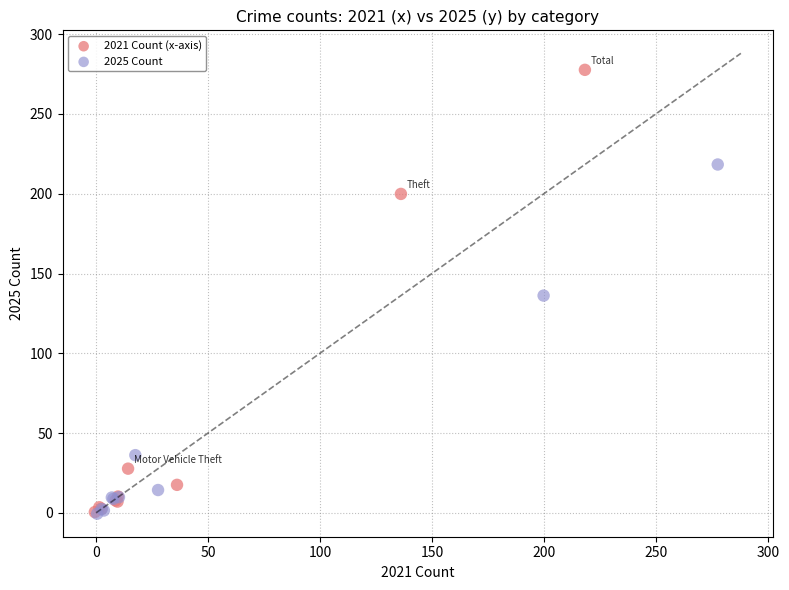

Which series has the widest spread of Y values?

2021 Count (x-axis)